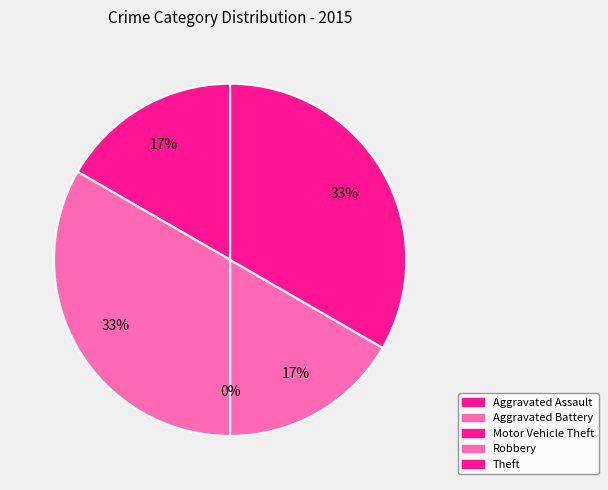

Is it true that Motor Vehicle Theft is 1% of the pie?

False